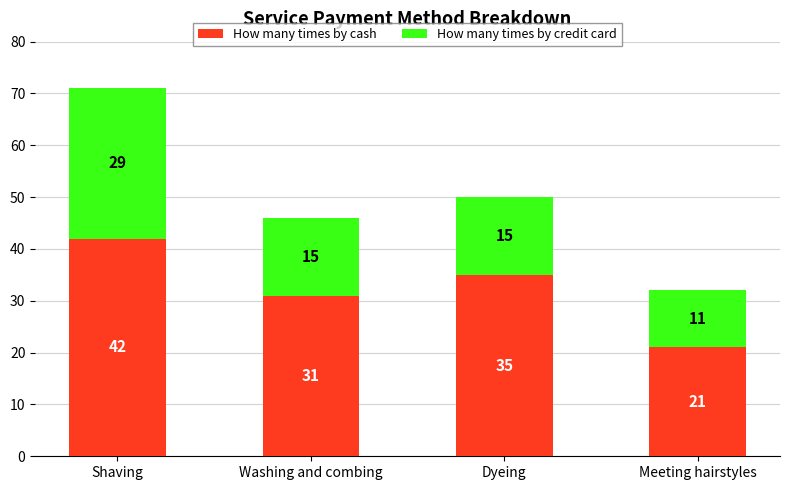

Count the How many times by cash values in the range 31 to 42.

3